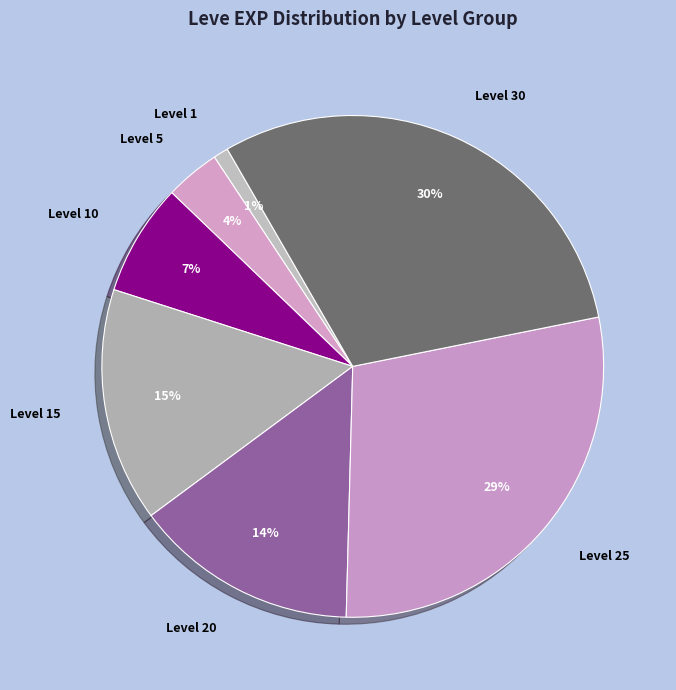

Which has a higher value, Level 20 or Level 1?

Level 20